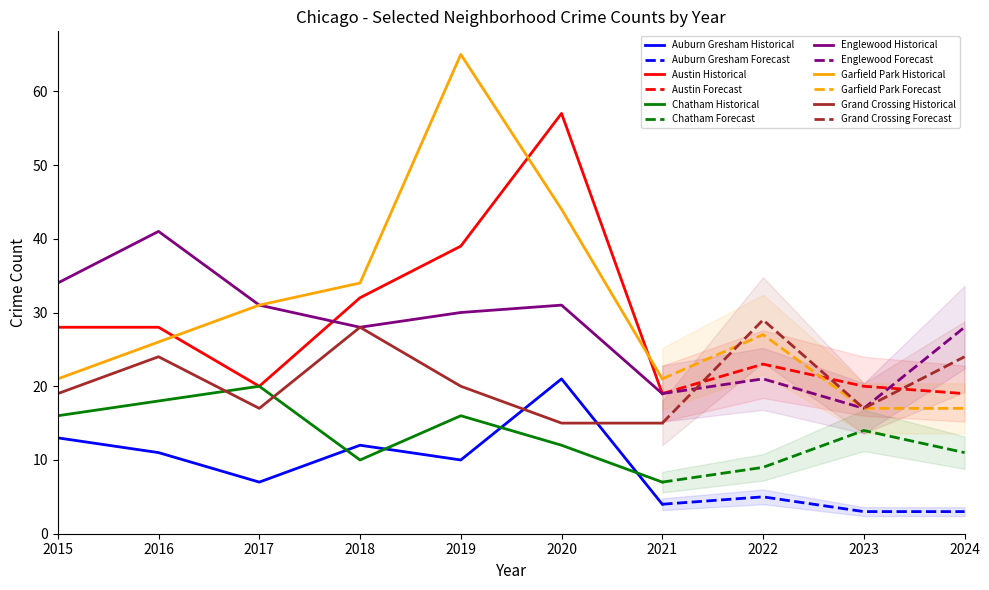

Where is the first local minimum for Austin?

2